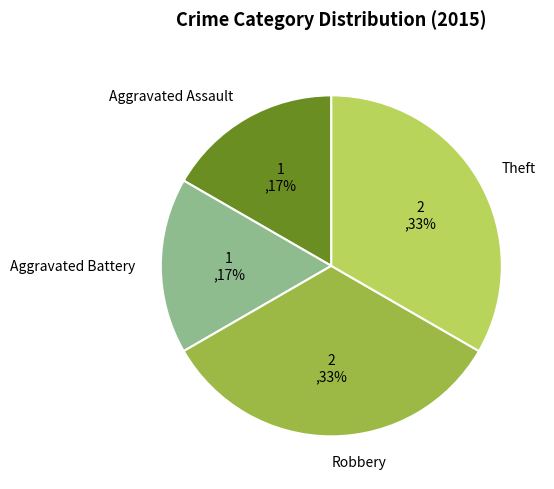

What percentage is the Aggravated Assault slice, to the nearest percent?

17%